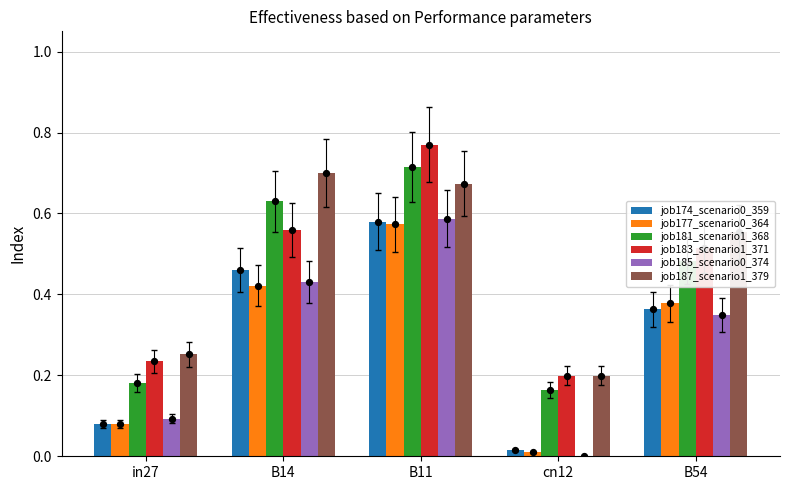

Which series has the largest total across all categories?

job187_scenario1_379